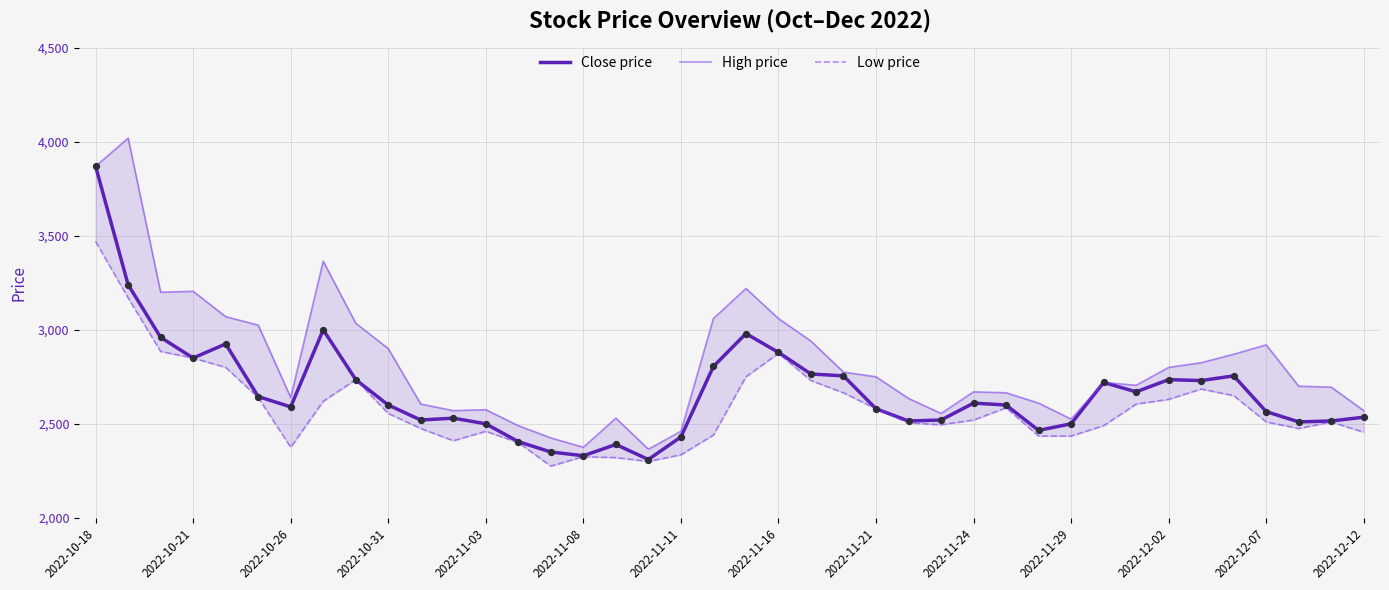

What are all the series names shown in the legend?

Close price, High price, Low price